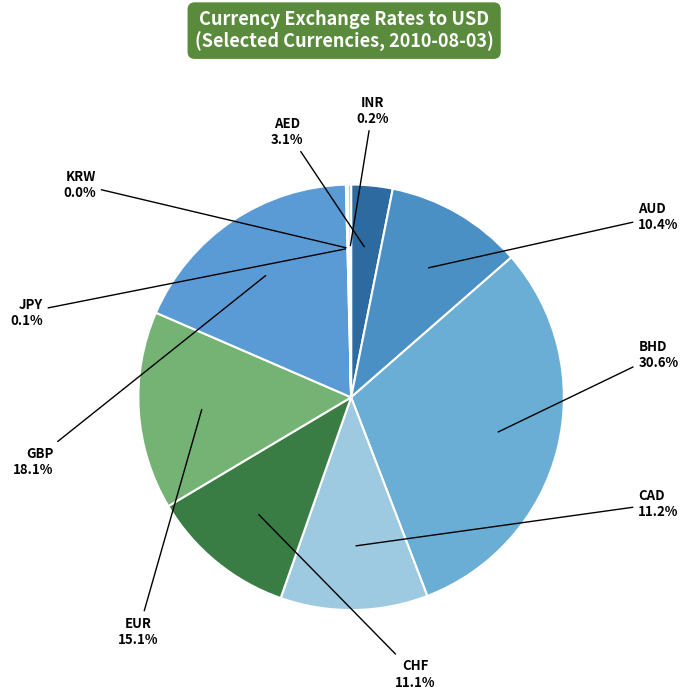

Which slice is the largest?

BHD